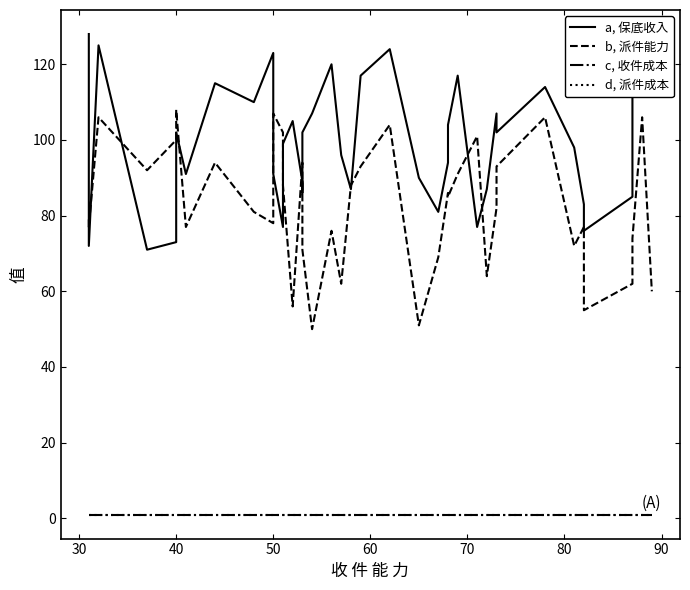

At how many categories does at least one series exceed 95?

27